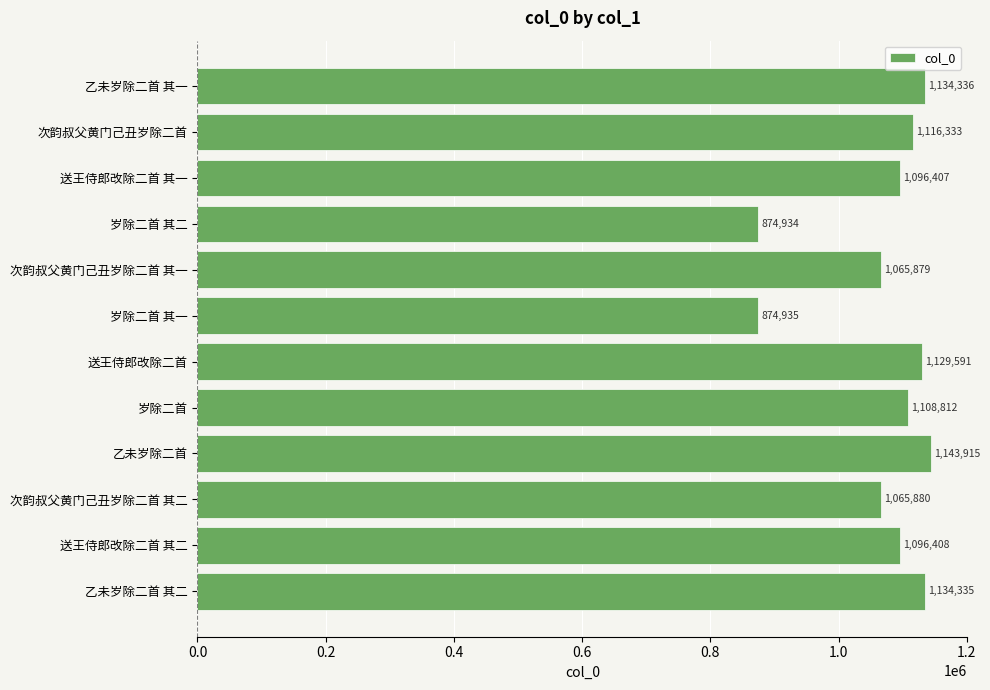

What is the difference between the maximum and second lowest values?

268980